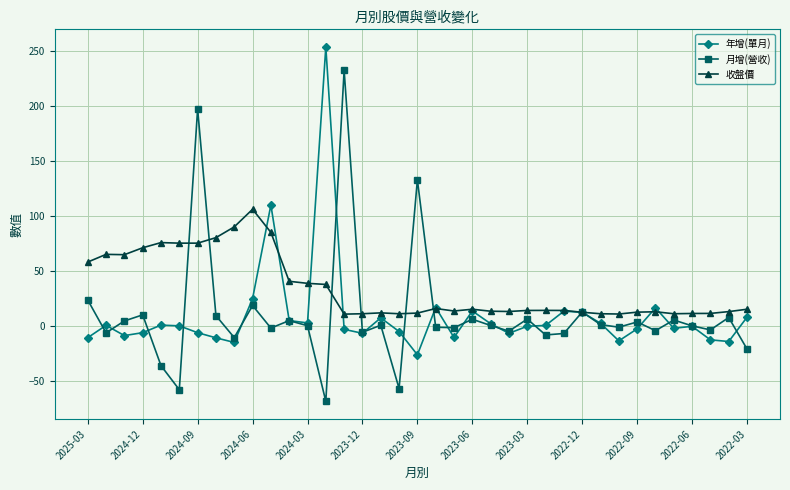

Rank the series by their maximum value, from lowest to highest.

收盤價, 月增(營收), 年增(單月)